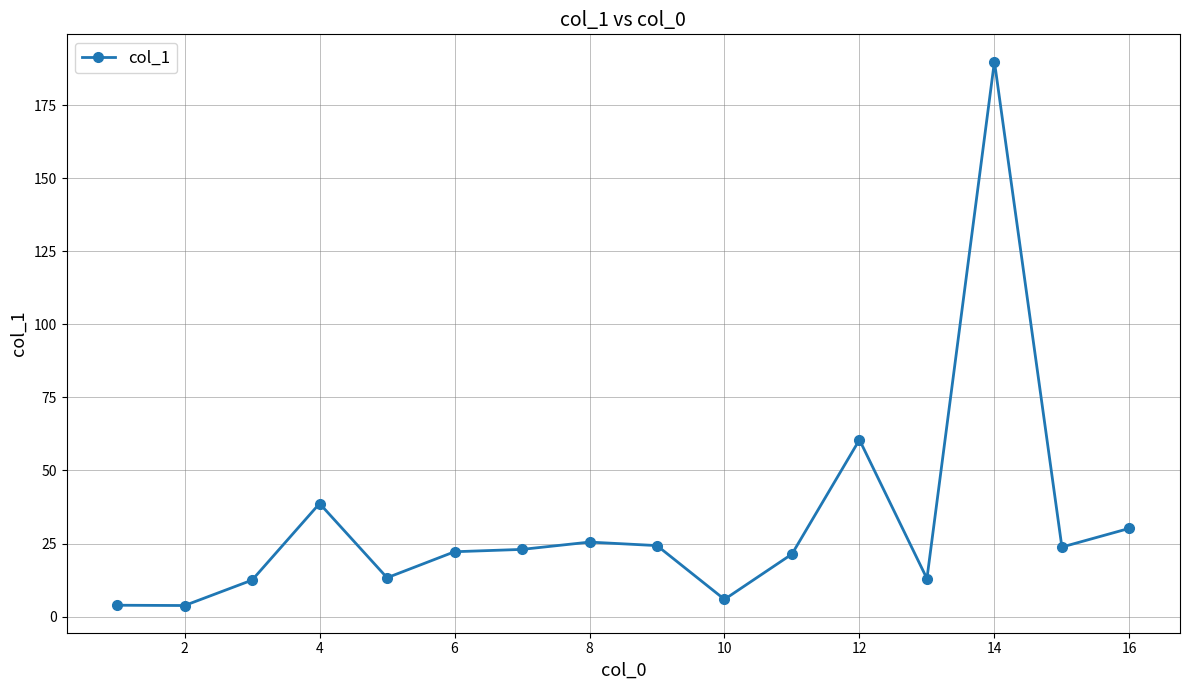

True or false: the data has more than 2 interior local peaks.

True